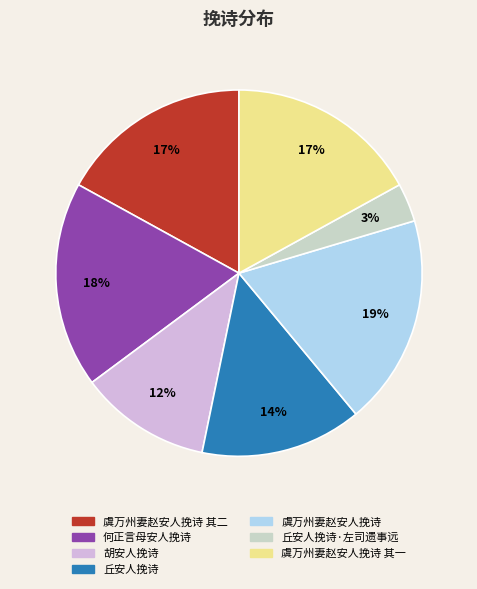

To the nearest percent, what is the average slice percentage?

14%